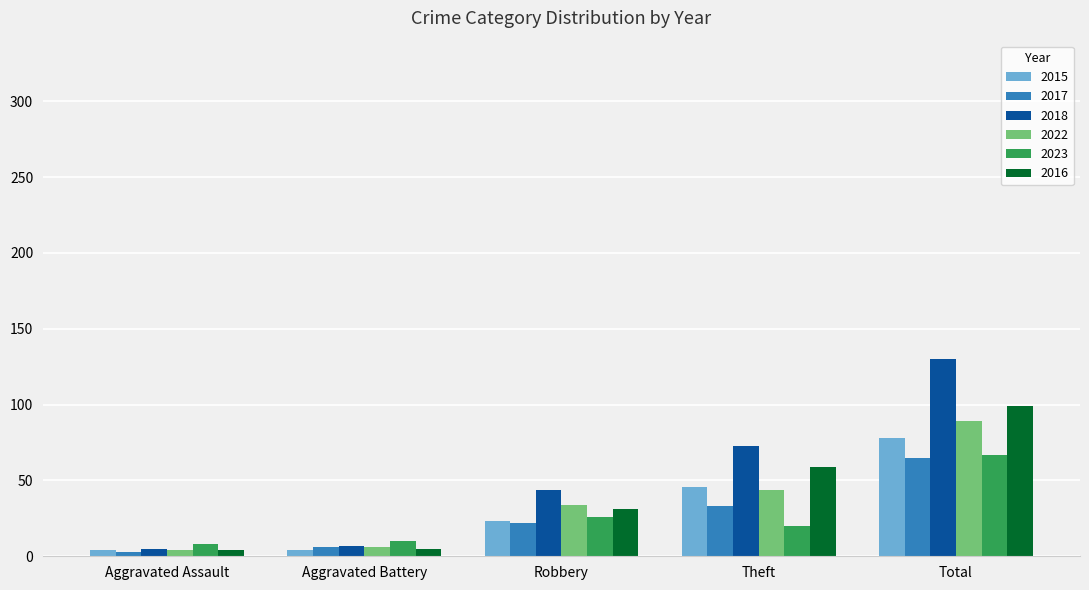

What is the approximate value of 2017 at Theft?

33